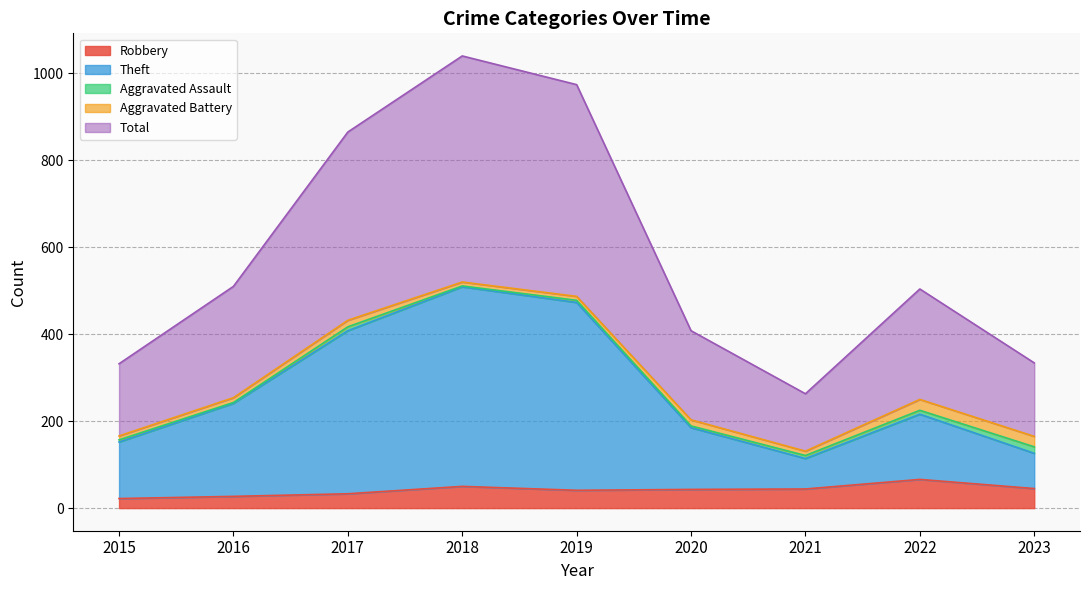

How many interior local peaks does the Total series have?

2